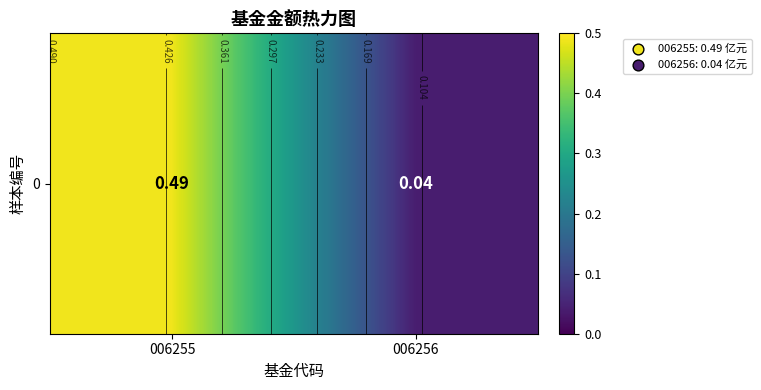

What is the difference between the values at 006256 and 006255?

0.5